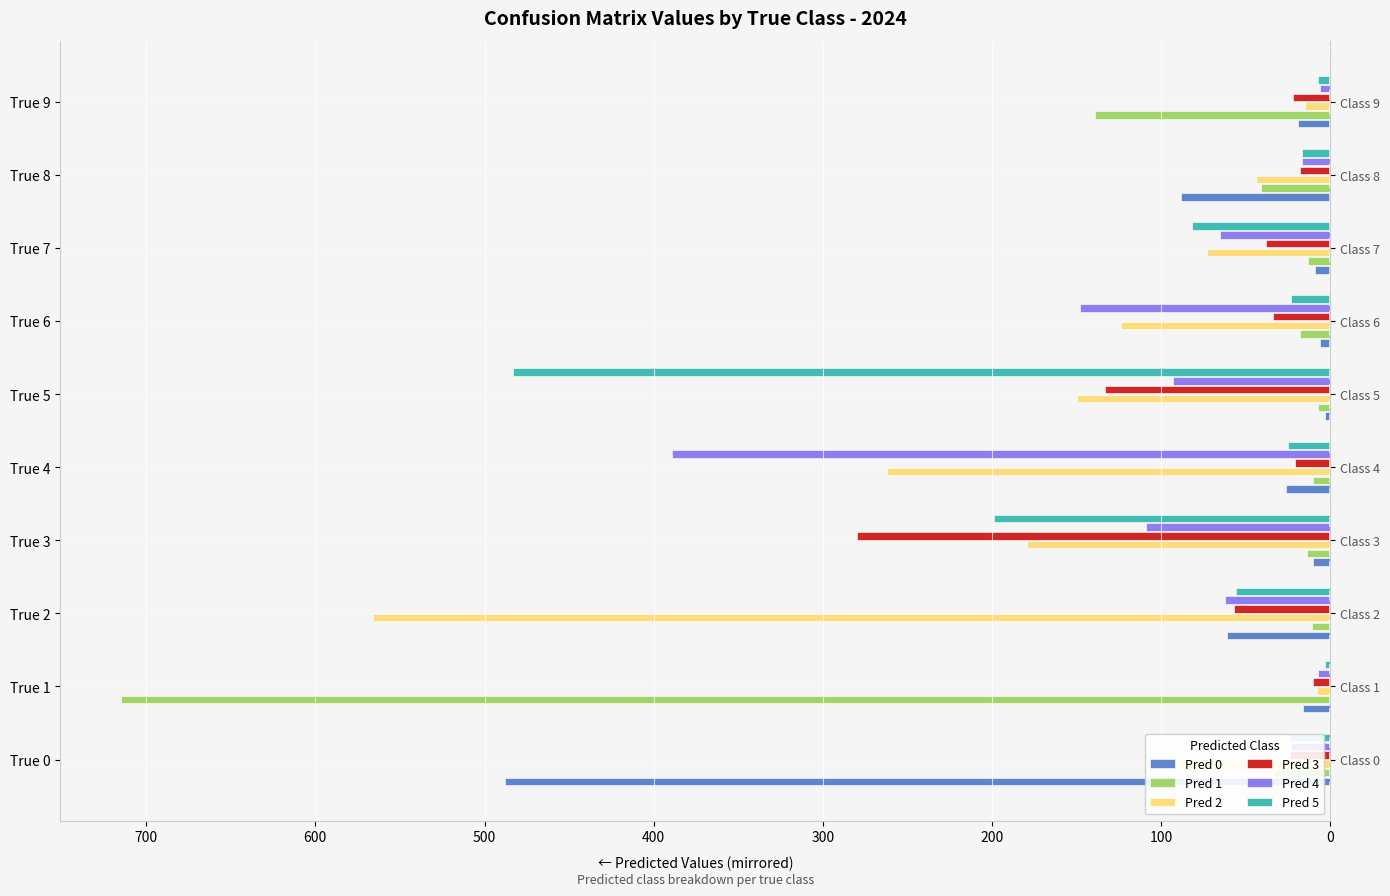

True or false: Pred 5 has a value of -11 at True 6.

False